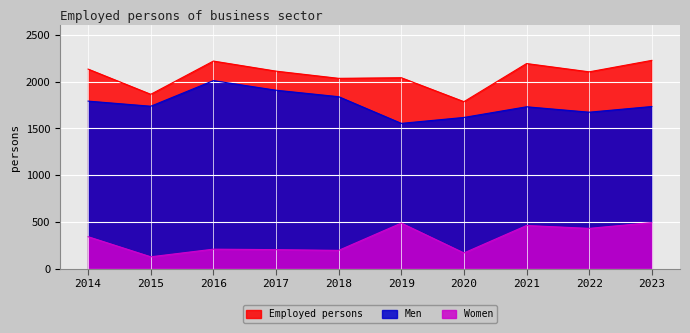

How many interior local valleys does the Men series have?

3